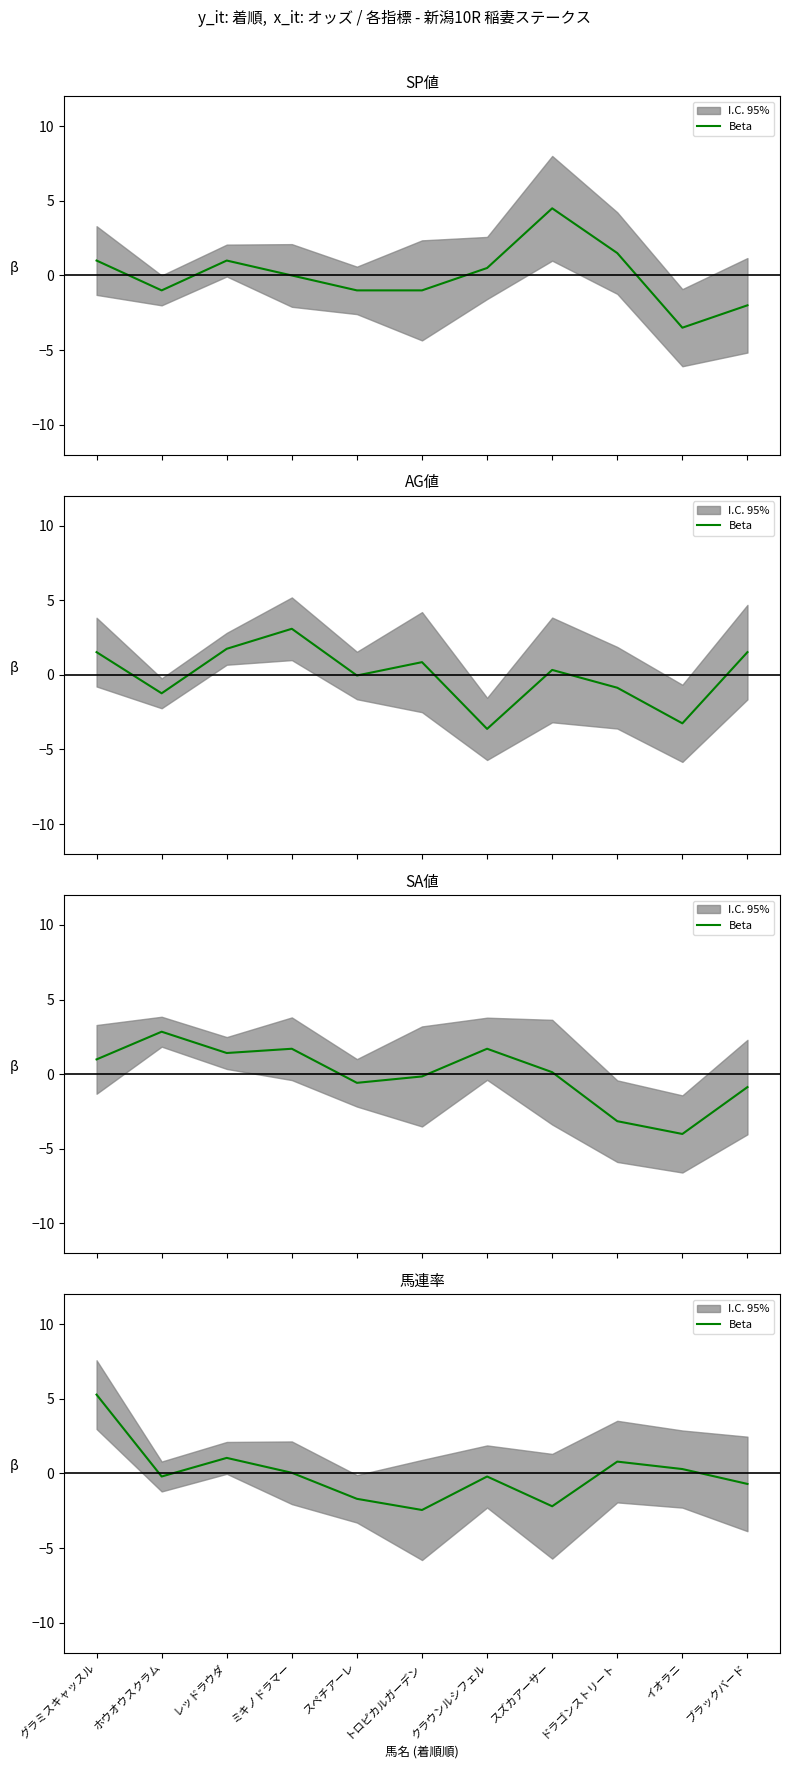

Which has a higher value, トロピカルガーデン or レッドラウダ?

レッドラウダ